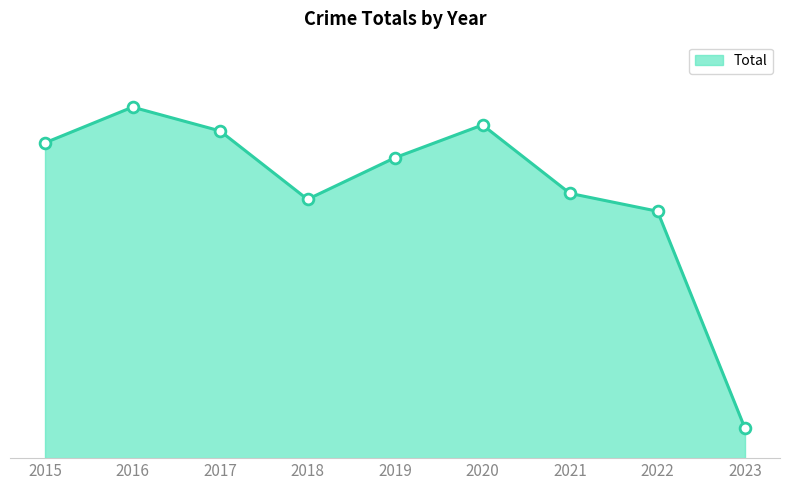

Is this an area chart (filled region under the line)?

Yes